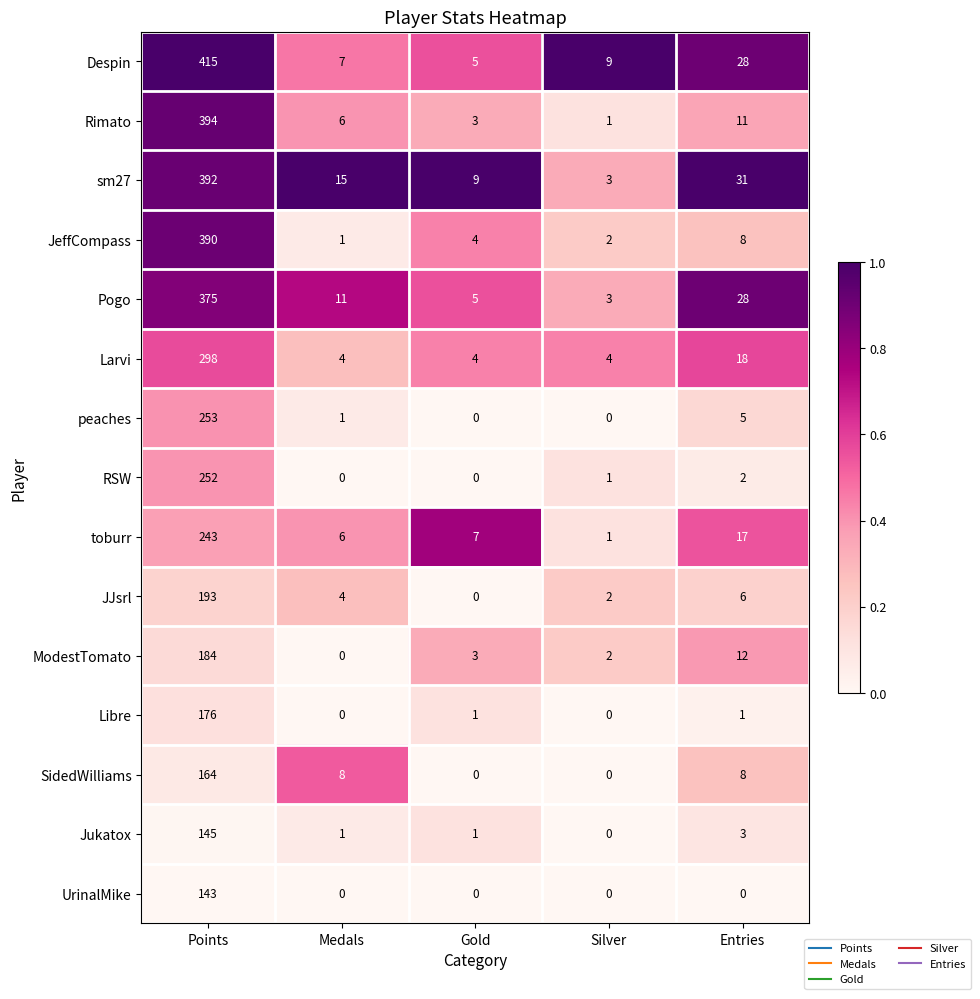

The Libre series shows 2 at Gold. True or false?

False